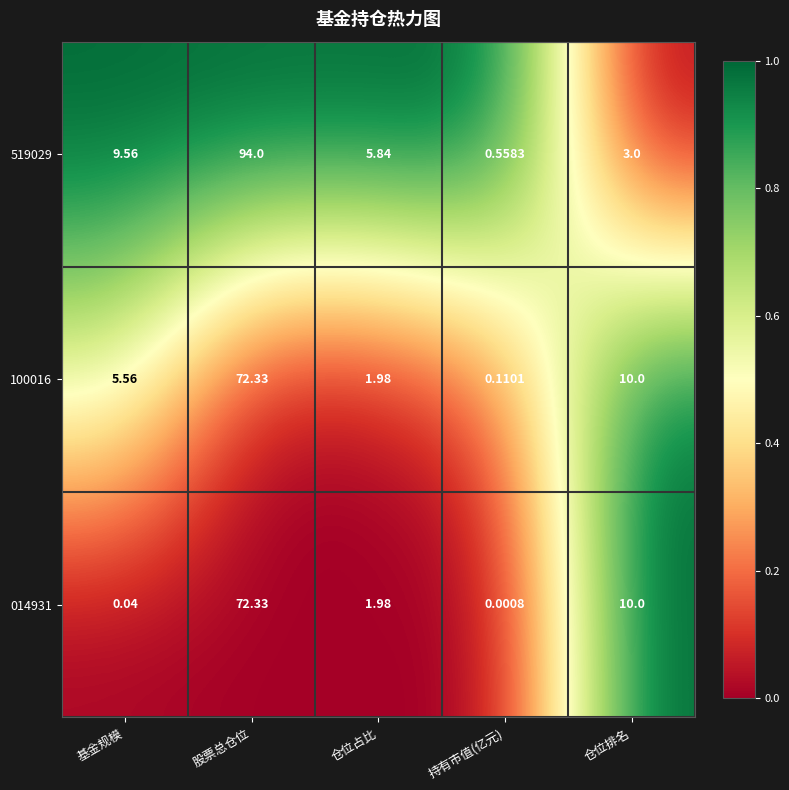

Rank the categories by 100016 value from lowest to highest.

持有市值(亿元), 仓位占比, 基金规模, 仓位排名, 股票总仓位